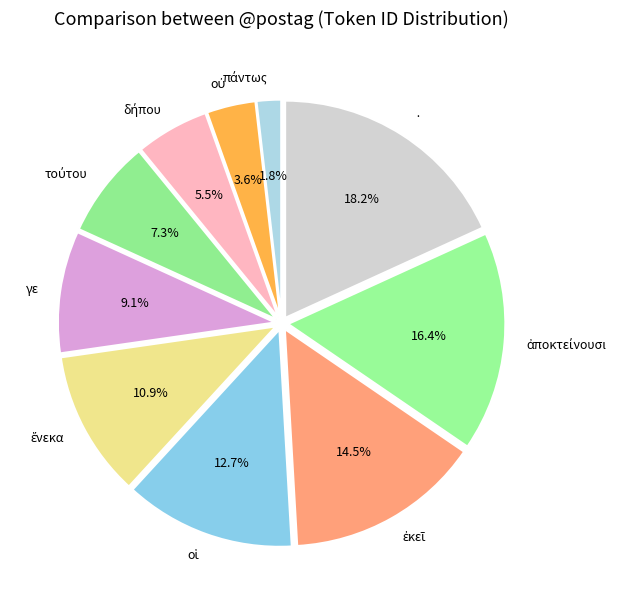

Does any single category account for the majority?

No